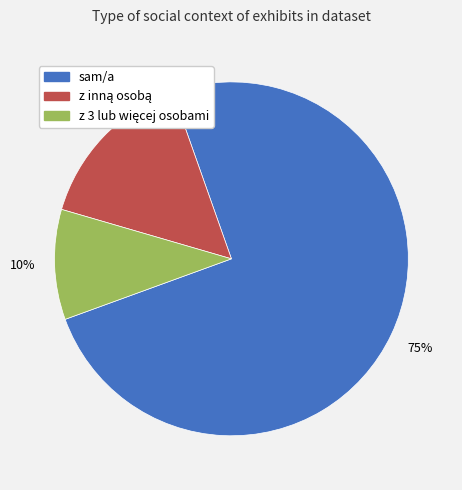

Which slice is the largest?

sam/a